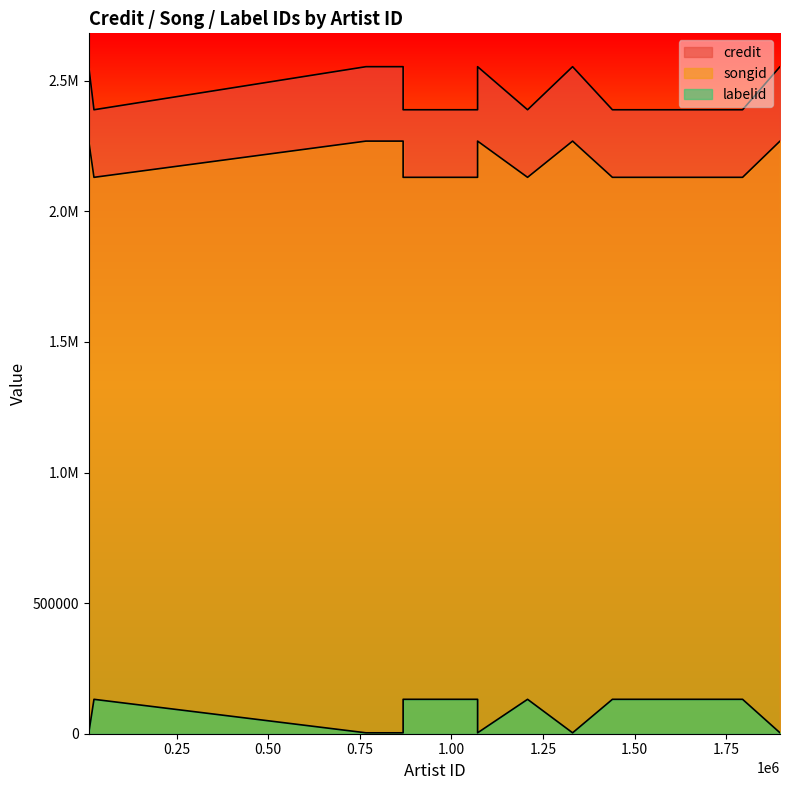

Count the number of categories in the chart.

13